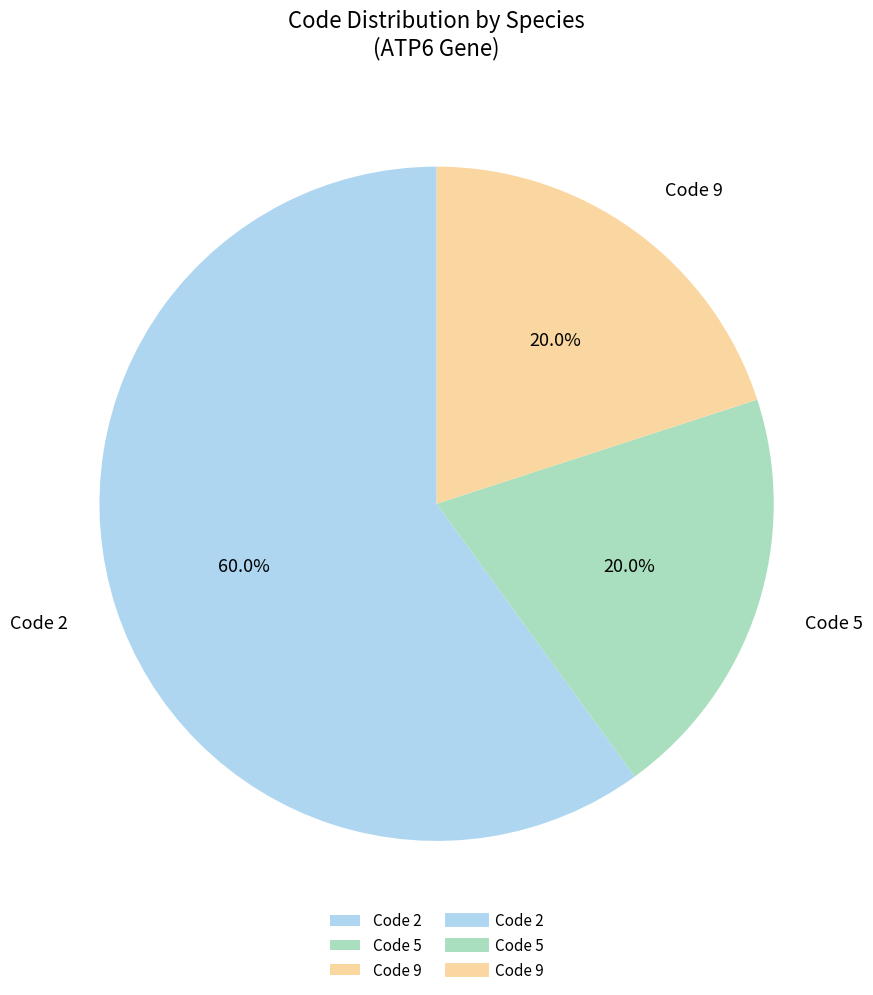

Is the sum of Code 5 and Code 2 greater than half?

Yes